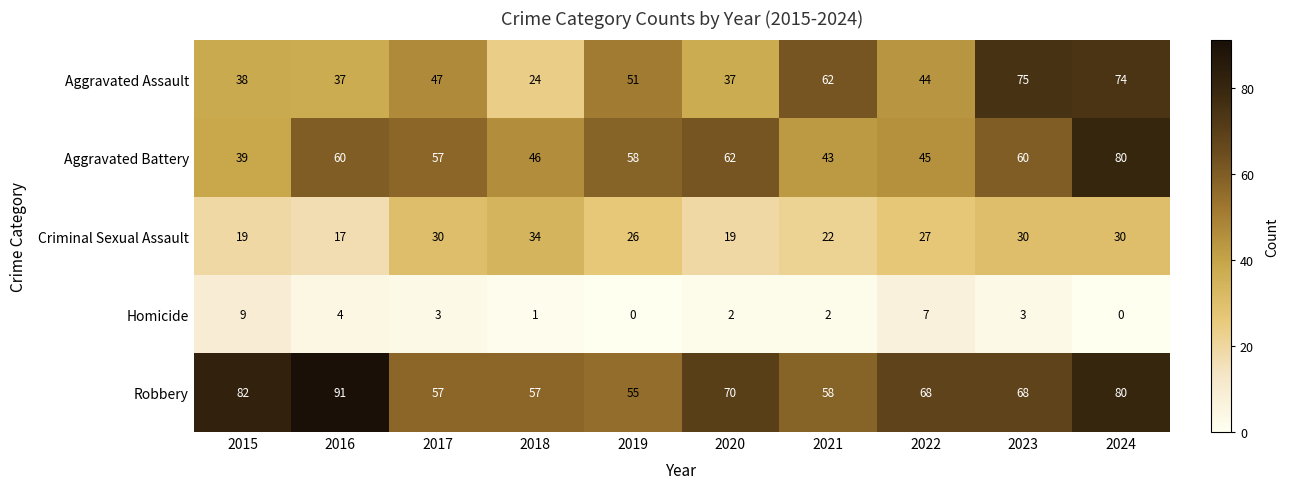

How many categories are shown in the chart?

10